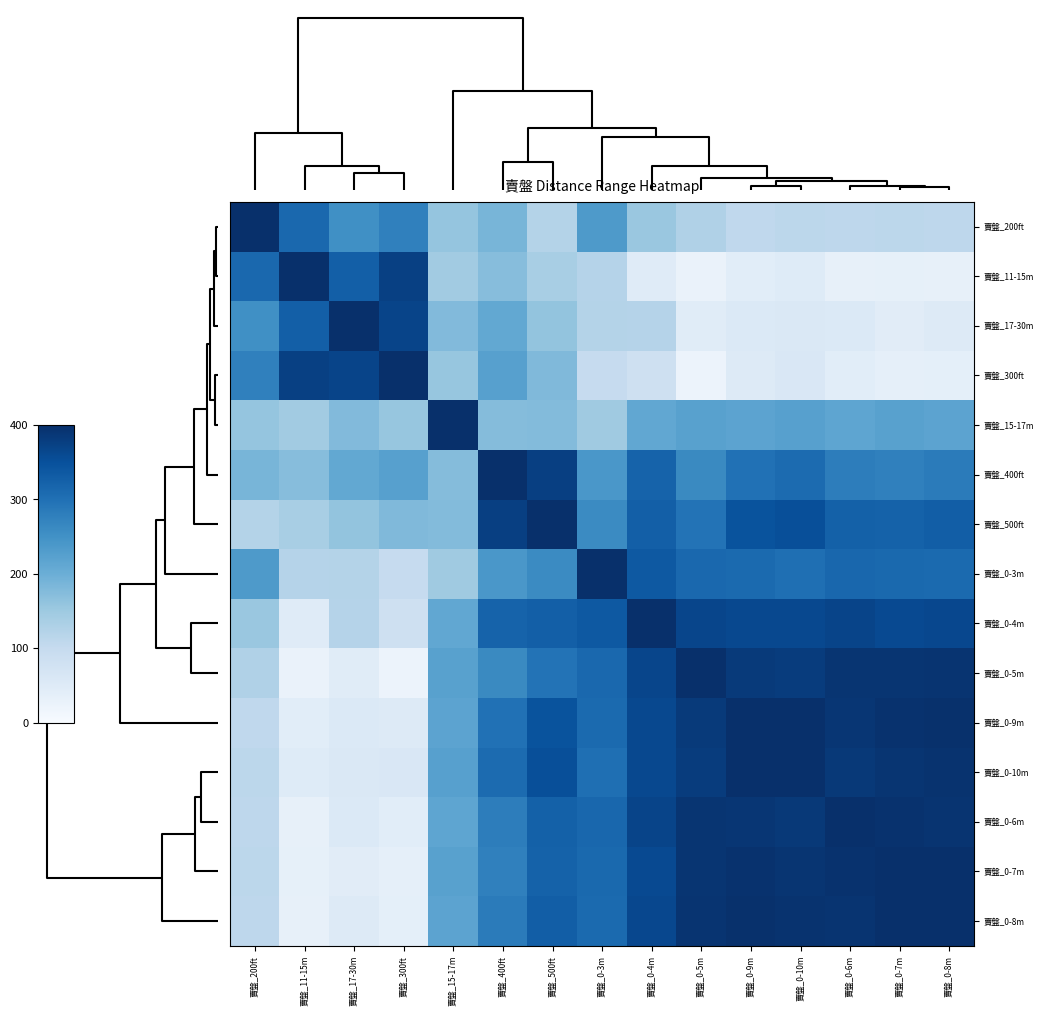

Between 賣盤_200ft and 賣盤_11-15m, which is larger?

賣盤_200ft